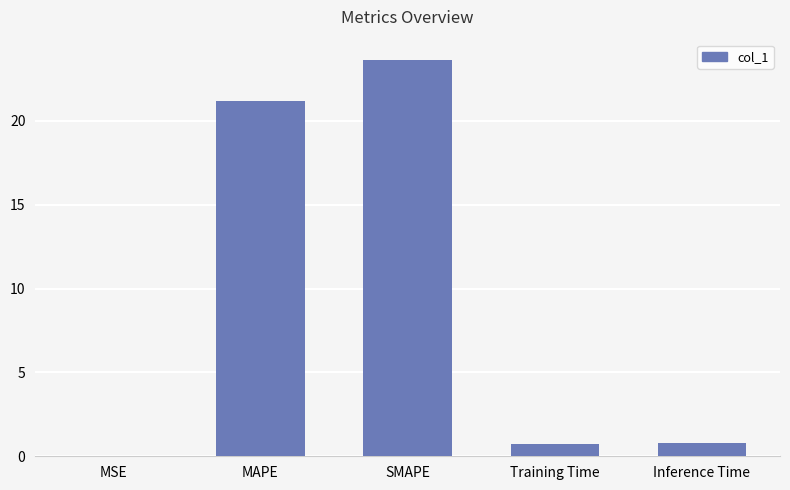

What is the sum of all values?

46.3